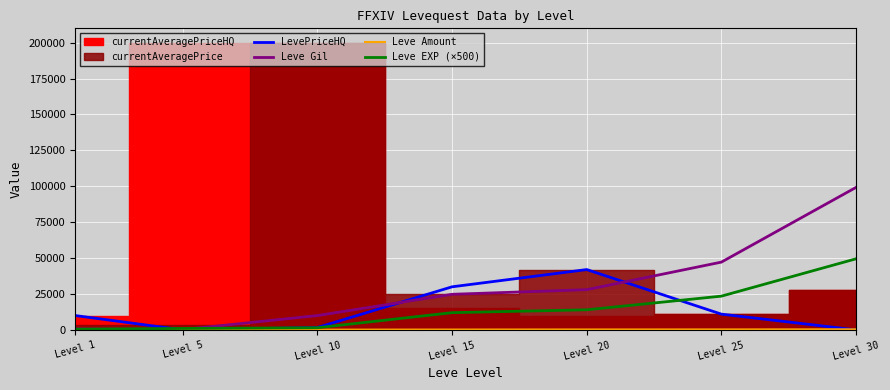

Reading left to right, list all the values displayed in this chart.

LevePriceHQ: 9999	0	1671	30011	42009	10980	0
Leve Gil: 690	220	9990	24790	28010	47200	99220
Leve Amount: 112	114	168	240	293	317	413
Leve EXP (×500): 500	1000	1500	12000	14000	23500	49500